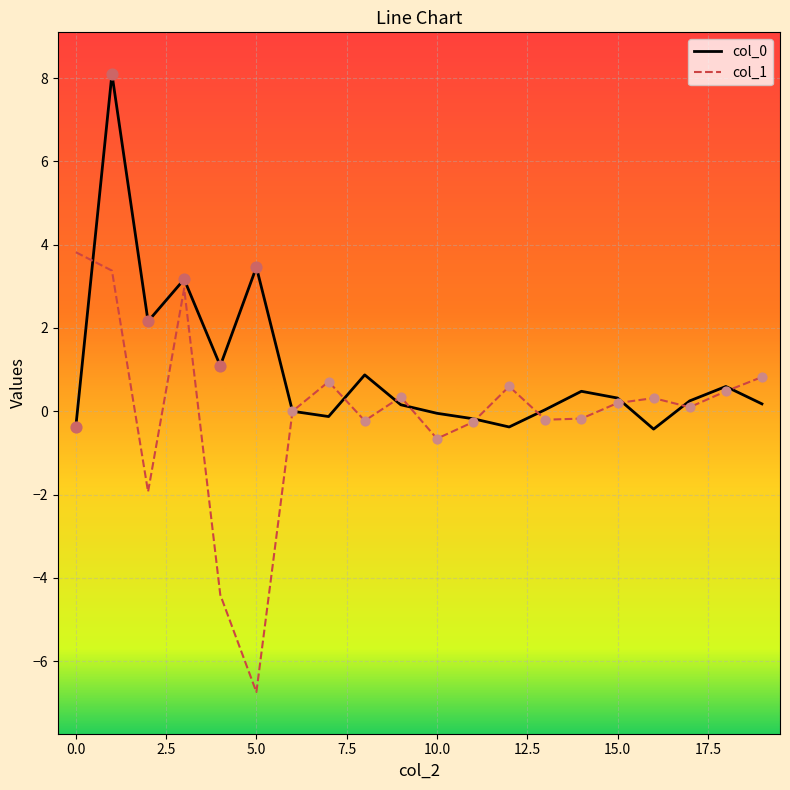

Which series has the widest spread of values?

col_1